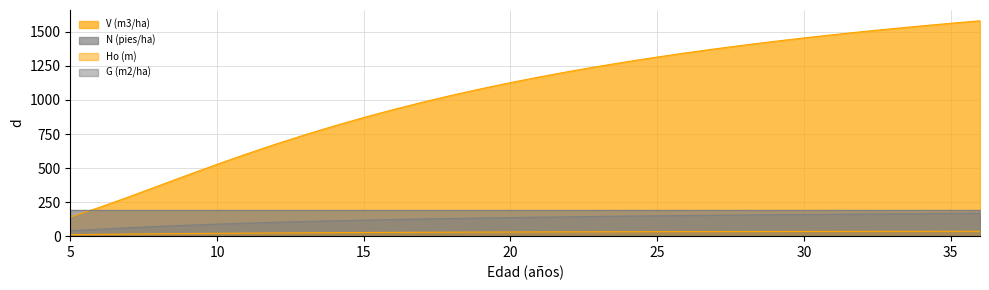

What is the difference between the second highest and minimum values in the G (m2/ha) series?

127.5